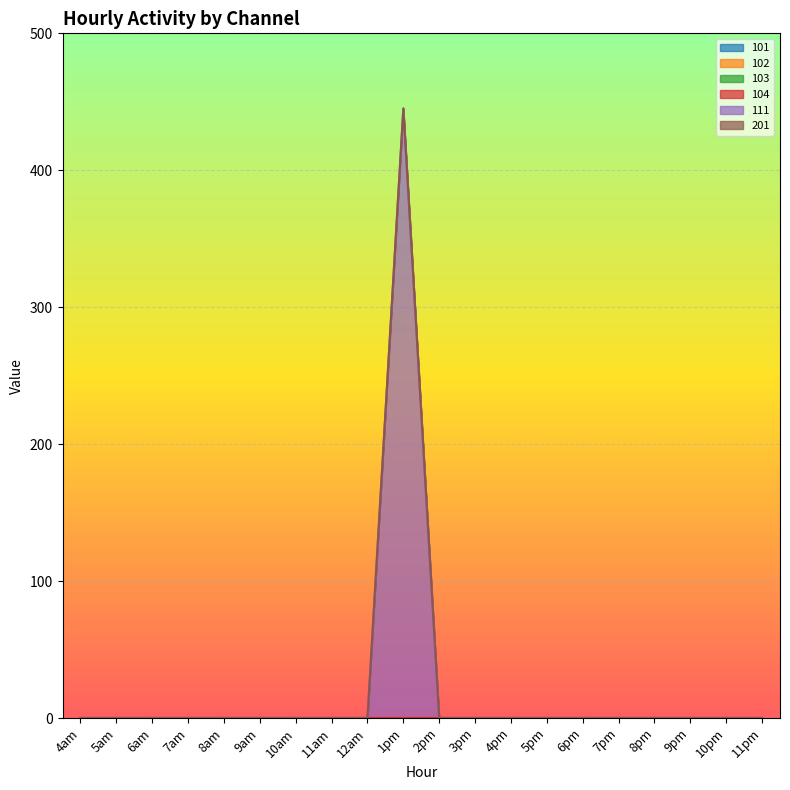

List the series in order of their peak value, highest first.

111, 101, 102, 103, 104, 201